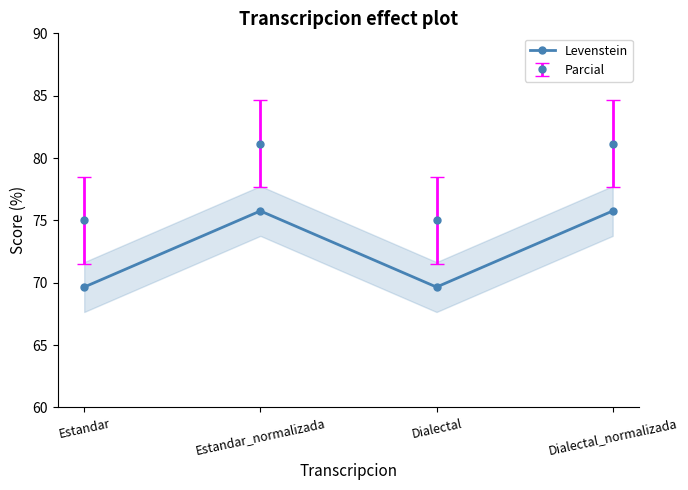

What is the difference between the maximum and second lowest values in the Levenstein series?

6.1